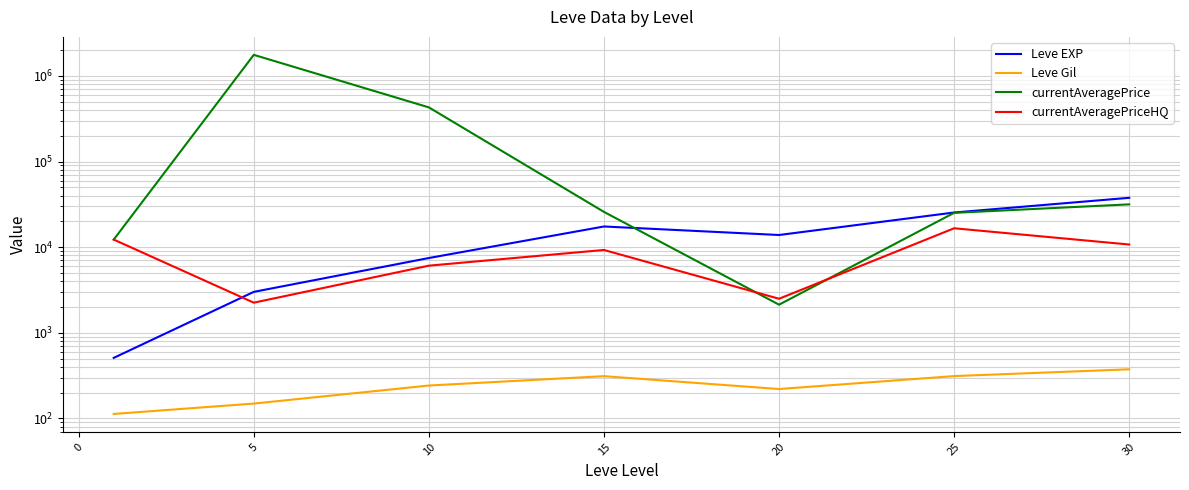

Reading left to right, transcribe all the data shown in this chart.

Leve EXP: 510.2	3008.3	7475.0	17445.0	13876.7	25410.0	37715.0
Leve Gil: 113.0	149.3	242.5	312.0	220.8	312.7	375.2
currentAveragePrice: 12260.6	1760333.9	428618.4	25823.6	2132.0	25177.3	31619.8
currentAveragePriceHQ: 12267.1	2250.0	6084.8	9277.8	2500.0	16628.6	10744.8